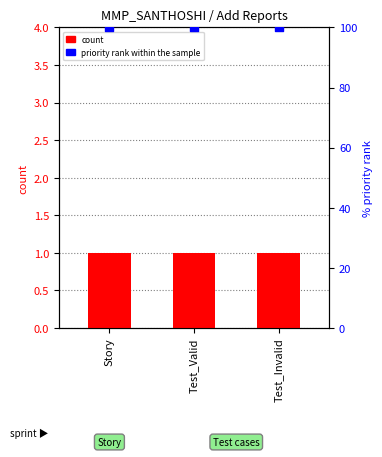

What is the total value across all series at Test_Invalid?

101